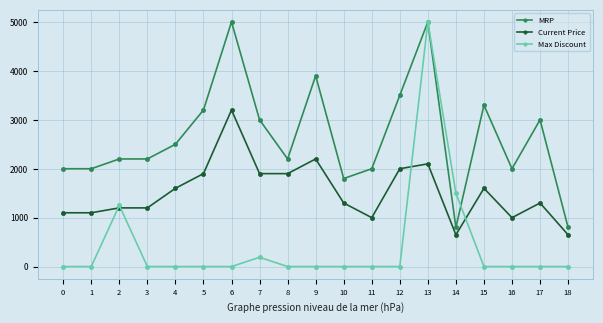

What are all the series names shown in the legend?

MRP, Current Price, Max Discount